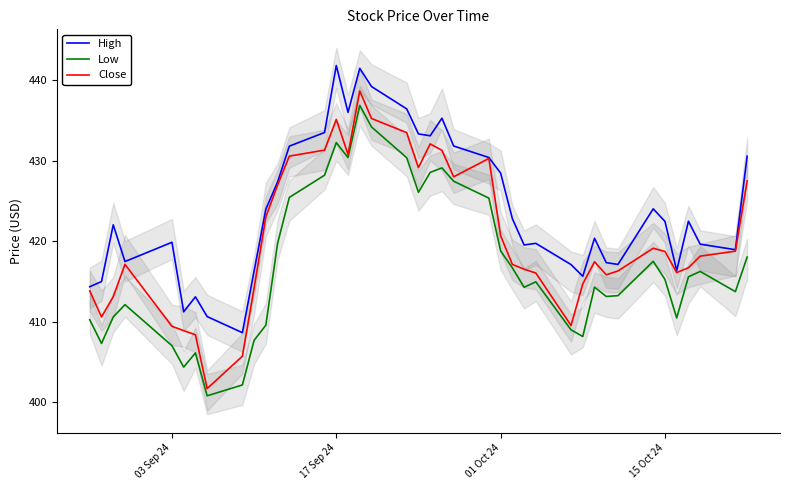

Is it true that Low equals 87.3 at 03 Sep 24?

False